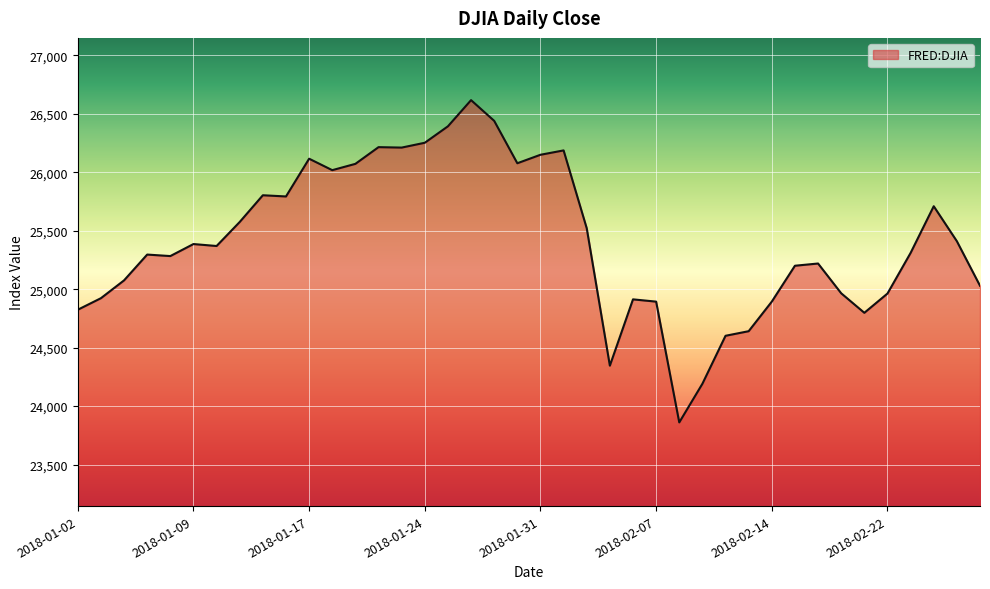

How many lines are shown in the chart?

1